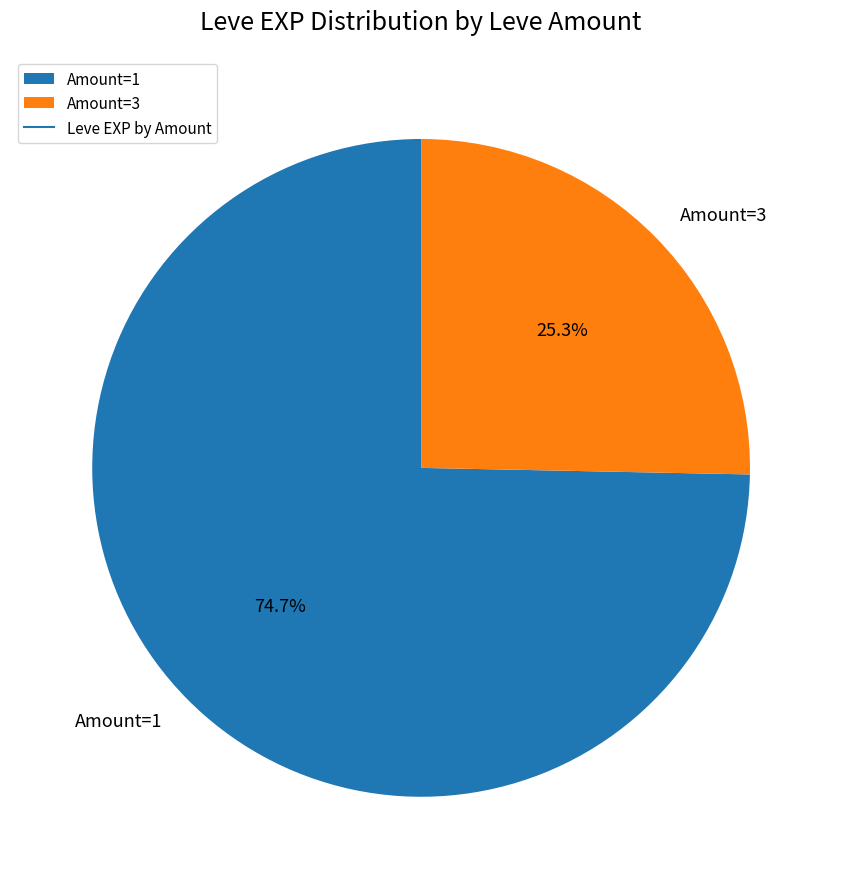

To the nearest percent, what is the difference between the largest and smallest slice percentages?

49%